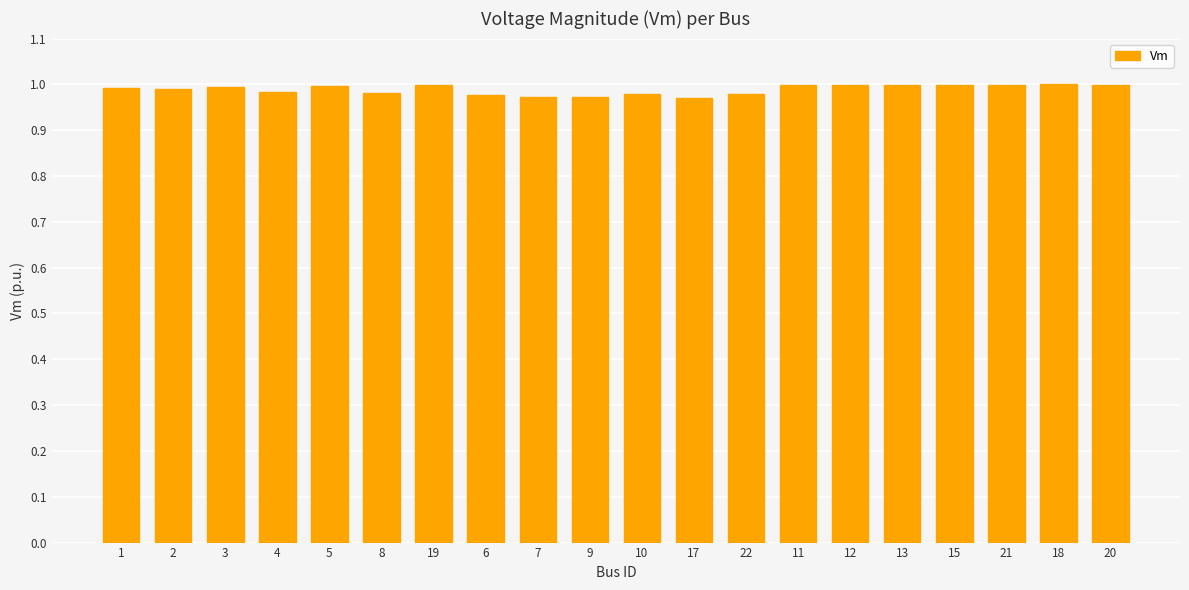

What position from the left is 19?

7